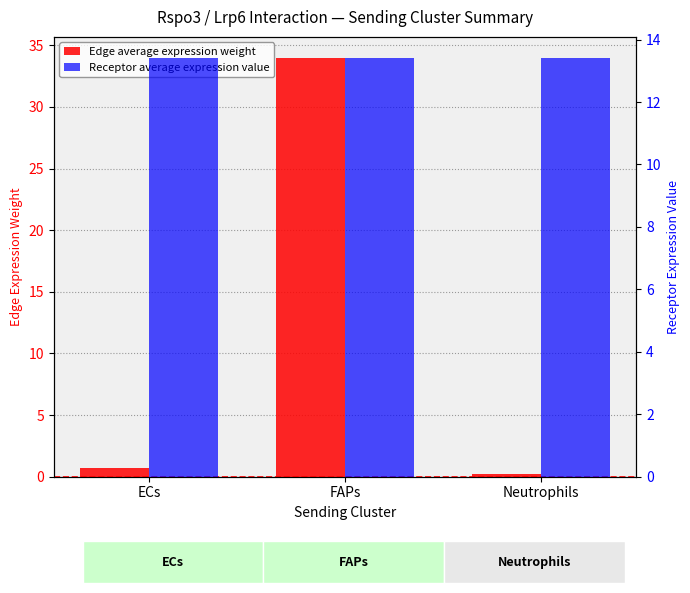

Is it true that Edge average expression weight equals 0.1 at Neutrophils?

False